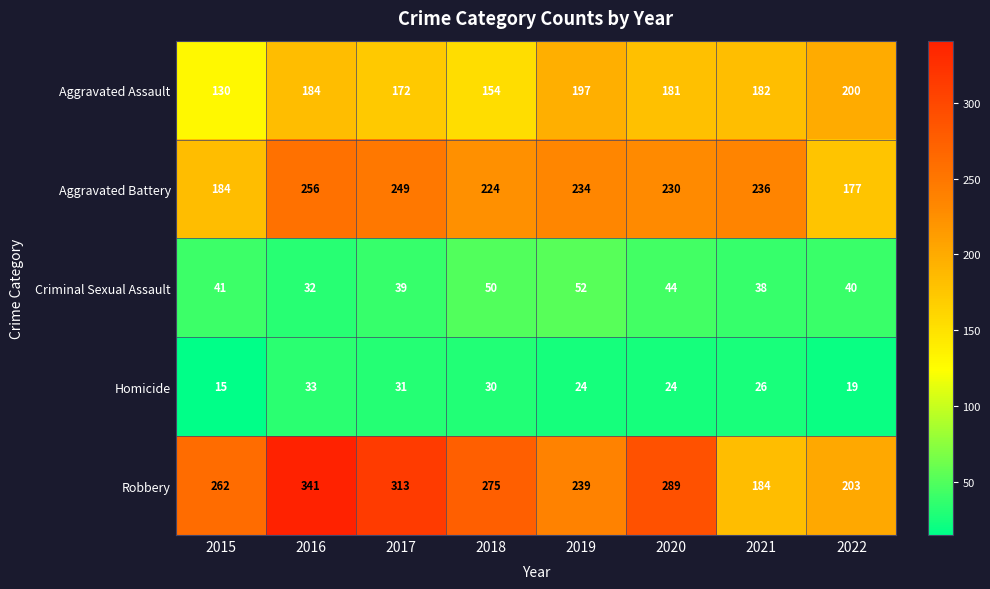

Between 2015 and 2017, which series saw the biggest shift?

Aggravated Battery